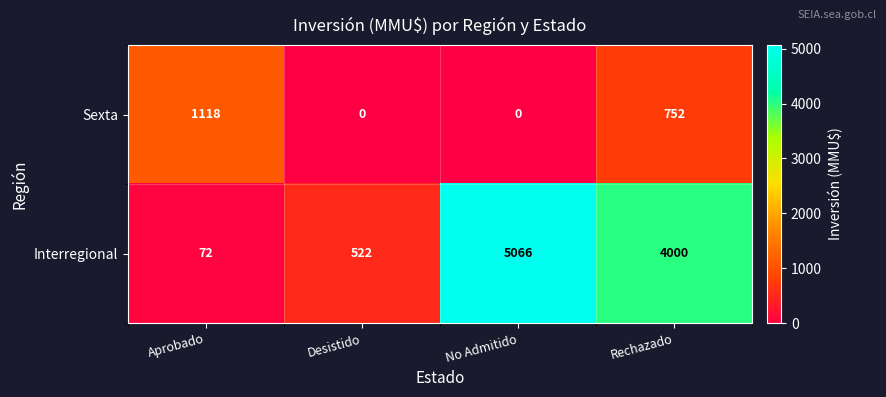

True or false: Interregional has a value of 5066 at No Admitido.

True